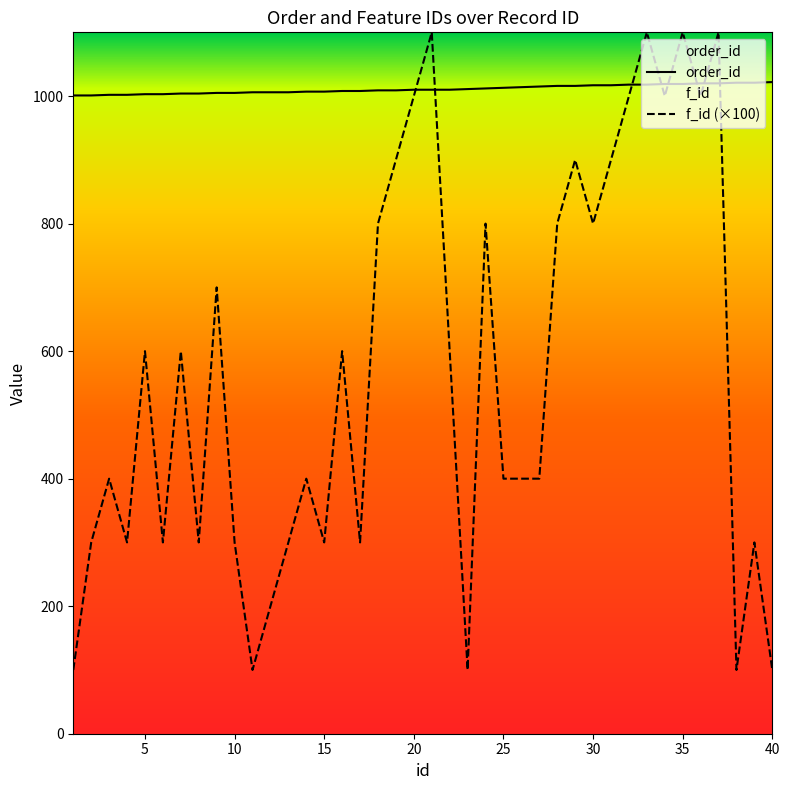

What are all the series names shown in the legend?

order_id, f_id